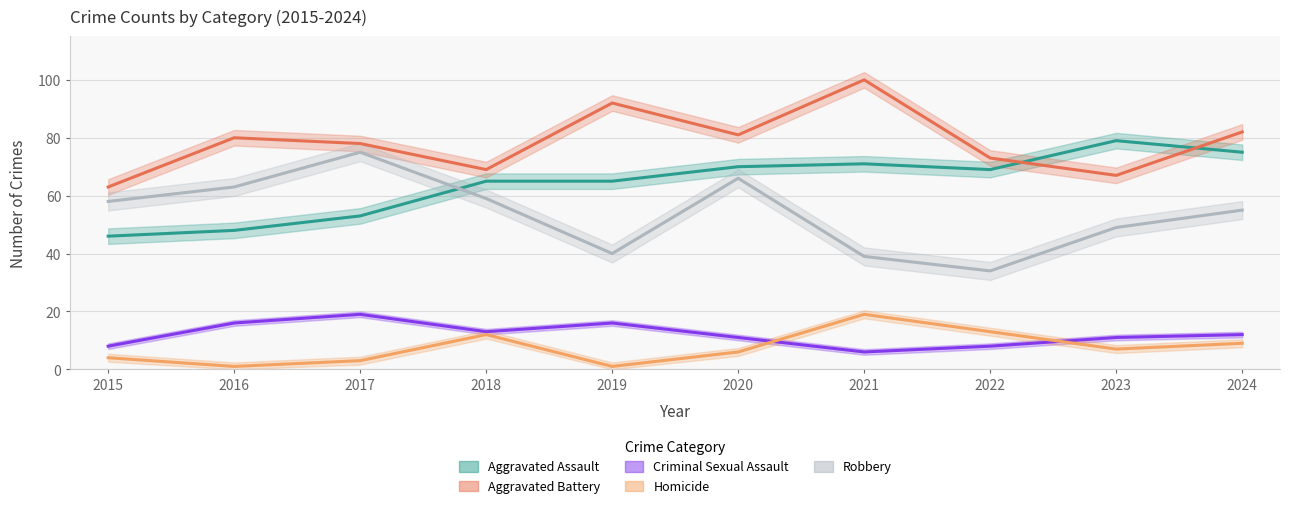

At which label is Aggravated Battery closest to 81?

2020